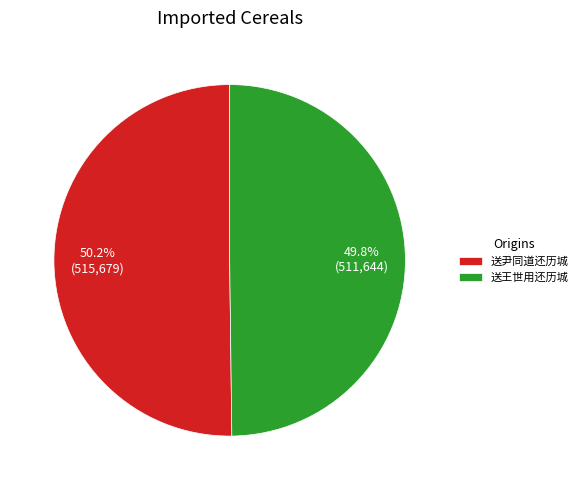

Is there a majority slice in this chart?

Yes